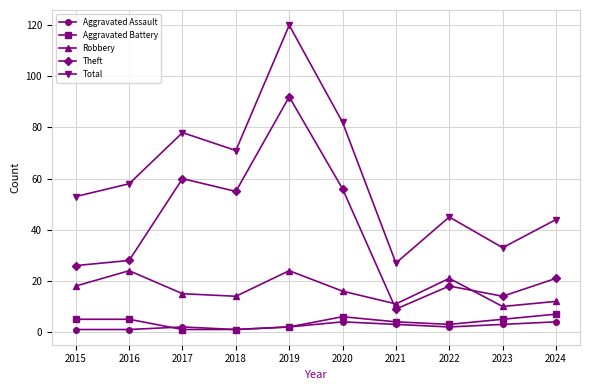

Reading left to right, what are all the values shown in this chart?

Aggravated Assault: 2015=1	2016=1	2017=2	2018=1	2019=2	2020=4	2021=3	2022=2	2023=3	2024=4
Aggravated Battery: 2015=5	2016=5	2017=1	2018=1	2019=2	2020=6	2021=4	2022=3	2023=5	2024=7
Robbery: 2015=18	2016=24	2017=15	2018=14	2019=24	2020=16	2021=11	2022=21	2023=10	2024=12
Theft: 2015=26	2016=28	2017=60	2018=55	2019=92	2020=56	2021=9	2022=18	2023=14	2024=21
Total: 2015=53	2016=58	2017=78	2018=71	2019=120	2020=82	2021=27	2022=45	2023=33	2024=44